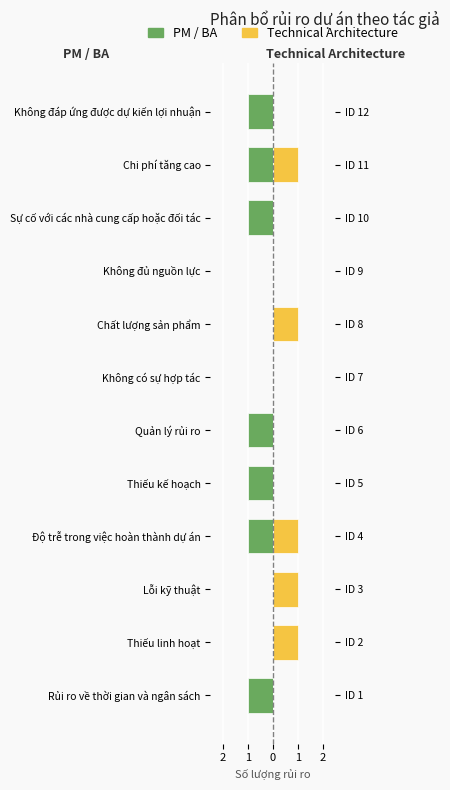

Rank the series at Sự cố với các nhà cung cấp hoặc đối tác from lowest to highest value.

PM / BA, Technical Architecture